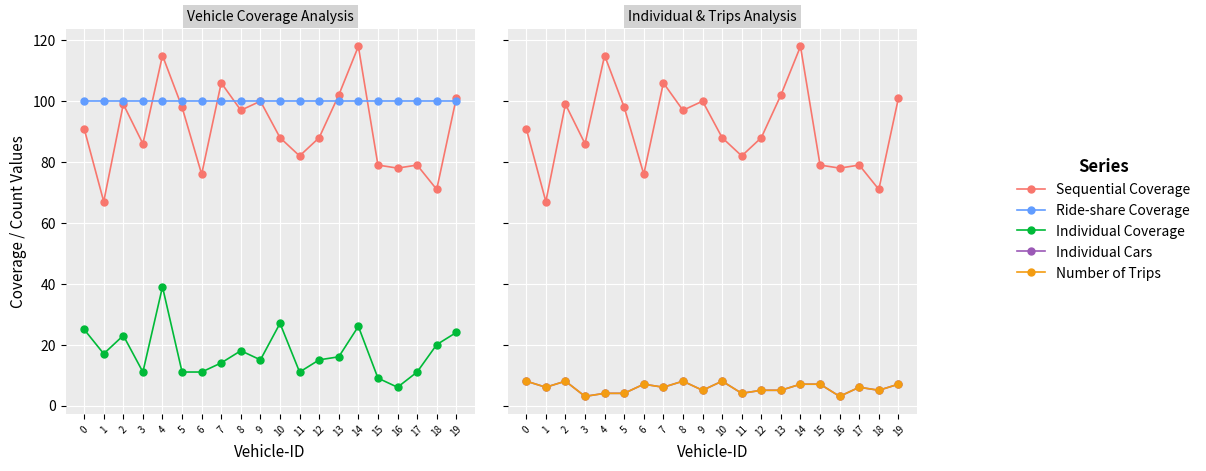

Reading right to left, what are all the values shown in this chart?

Sequential Coverage: 101	71	79	78	79	118	102	88	82	88	100	97	106	76	98	115	86	99	67	91
Ride-share Coverage: 100	100	100	100	100	100	100	100	100	100	100	100	100	100	100	100	100	100	100	100
Individual Coverage: 24	20	11	6	9	26	16	15	11	27	15	18	14	11	11	39	11	23	17	25
Individual Cars: 7	5	6	3	7	7	5	5	4	8	5	8	6	7	4	4	3	8	6	8
Number of Trips: 7	5	6	3	7	7	5	5	4	8	5	8	6	7	4	4	3	8	6	8